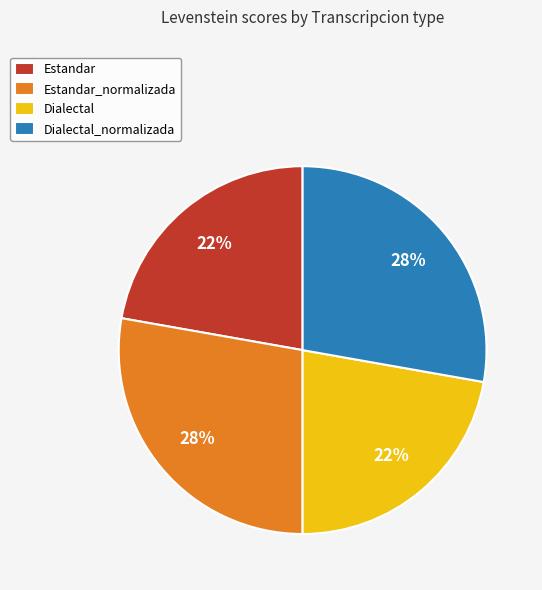

What percentage is the Estandar_normalizada slice, to the nearest percent?

28%